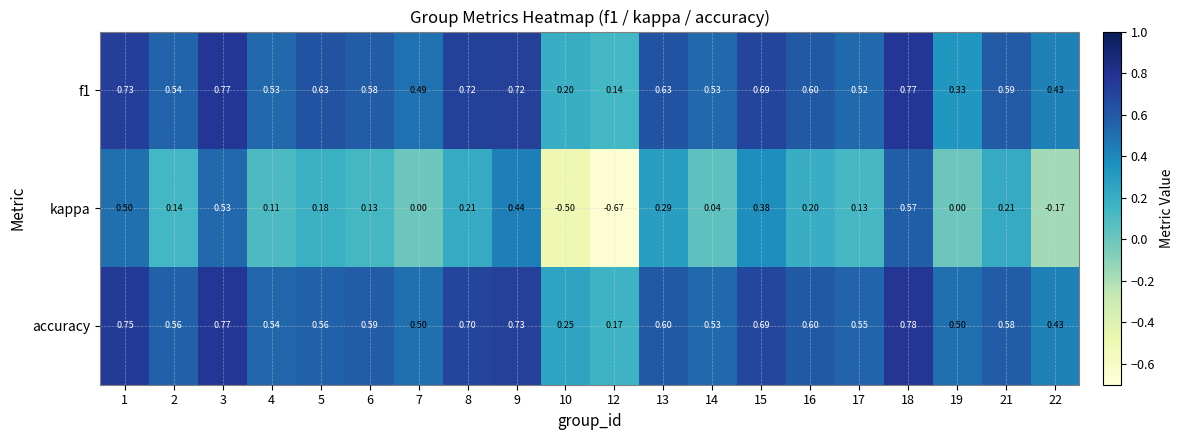

Which series has the widest spread of values?

kappa